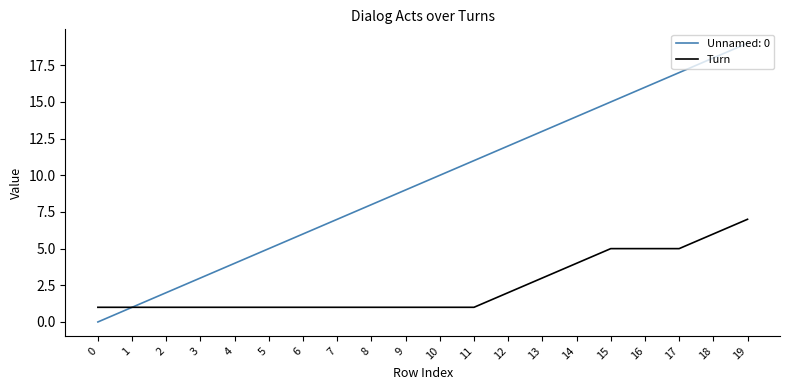

What is the maximum value shown in the chart?

19